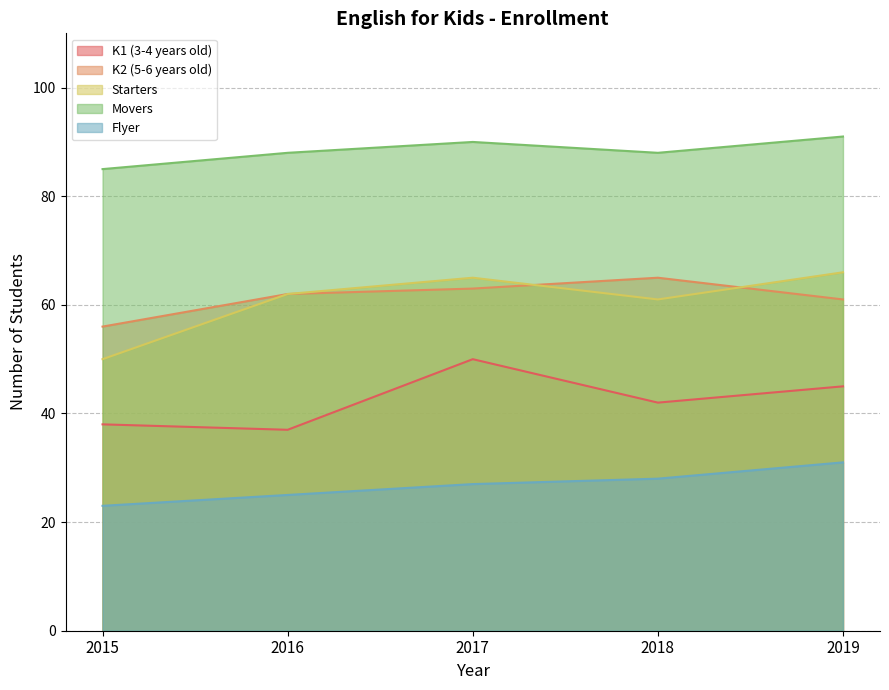

Is the value of Movers at 2016 greater than the value of K1 (3-4 years old) at 2018?

Yes